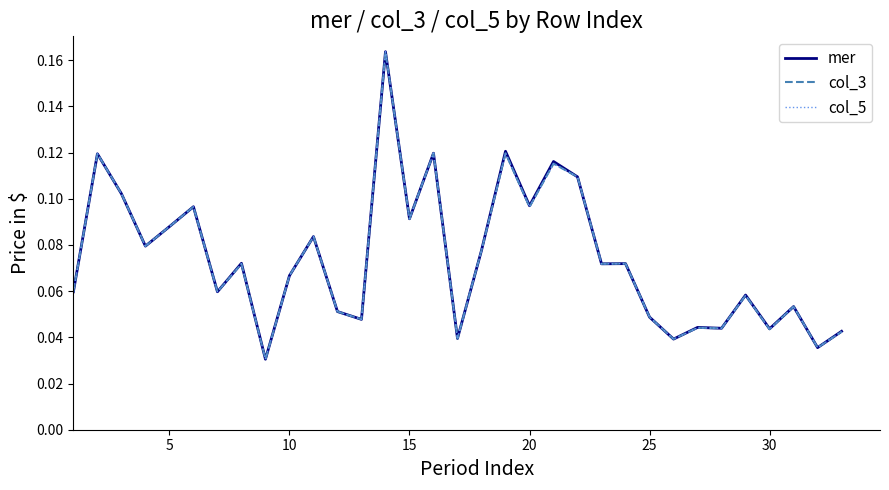

Does the chart have visible grid lines?

No